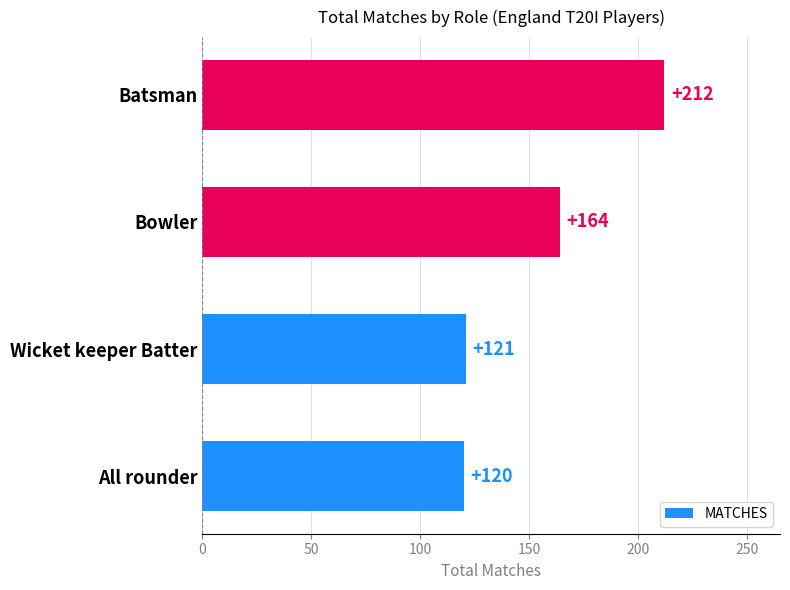

Is it true that the value at Wicket keeper Batter is 161?

False